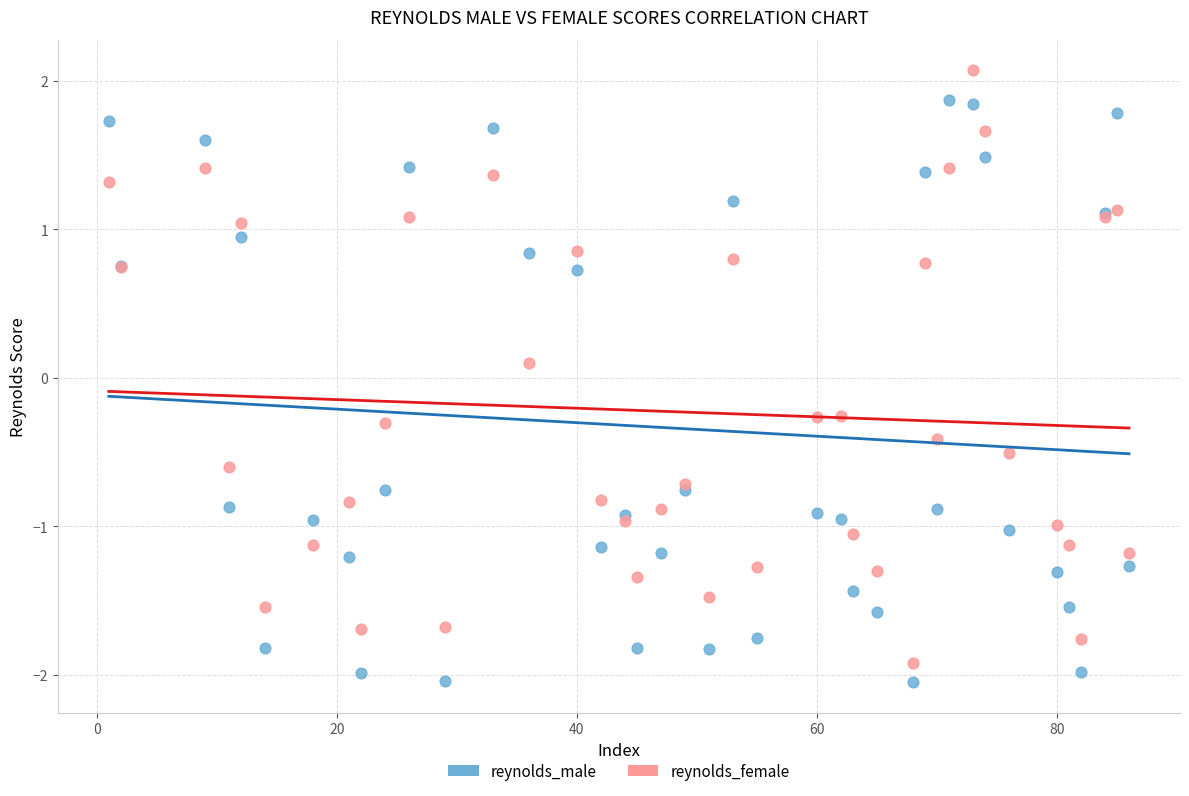

Which series has the largest Y range (max minus min)?

reynolds_female